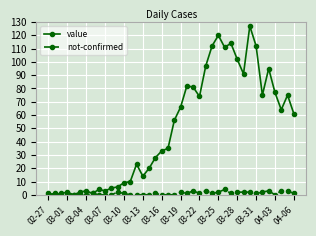

Which series has the widest spread of values?

value